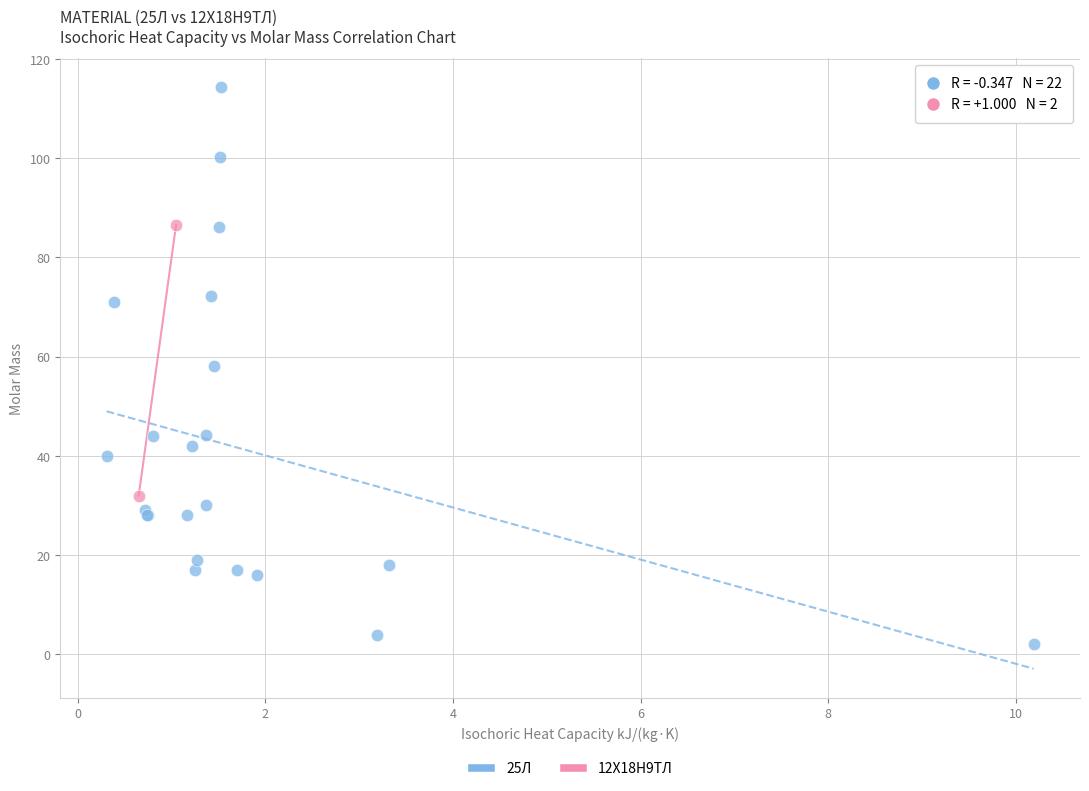

What are all the series names shown in the legend?

25Л, 12Х18Н9ТЛ